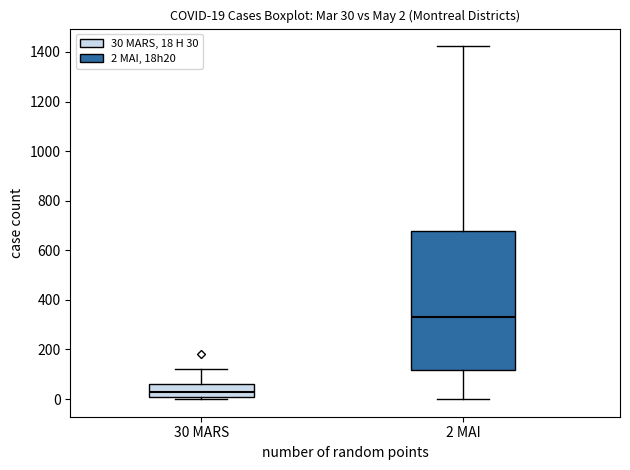

Comparing the boxes themselves (not the whiskers), which one is the tallest?

2 MAI